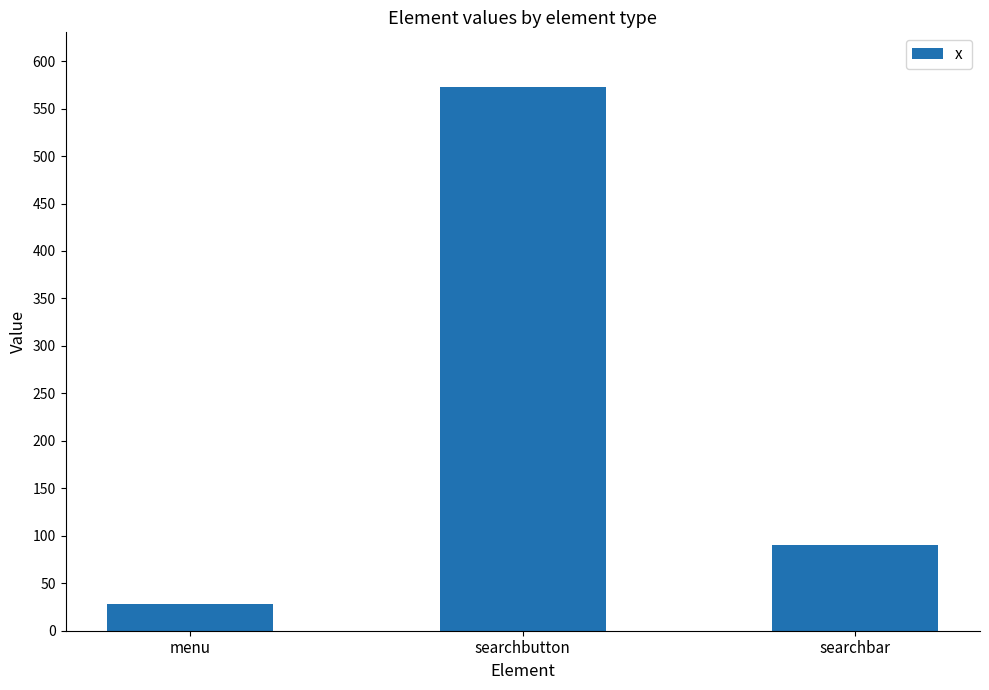

Reading right to left, transcribe all the data shown in this chart.

90	573	28